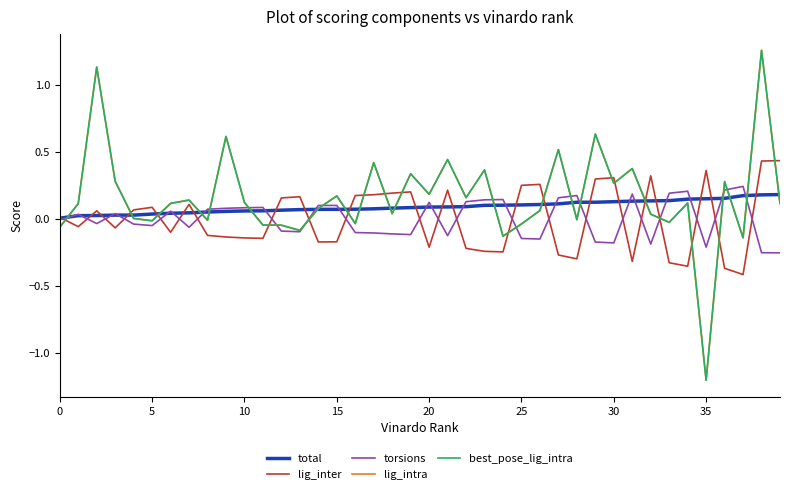

Does the chart have visible grid lines?

No